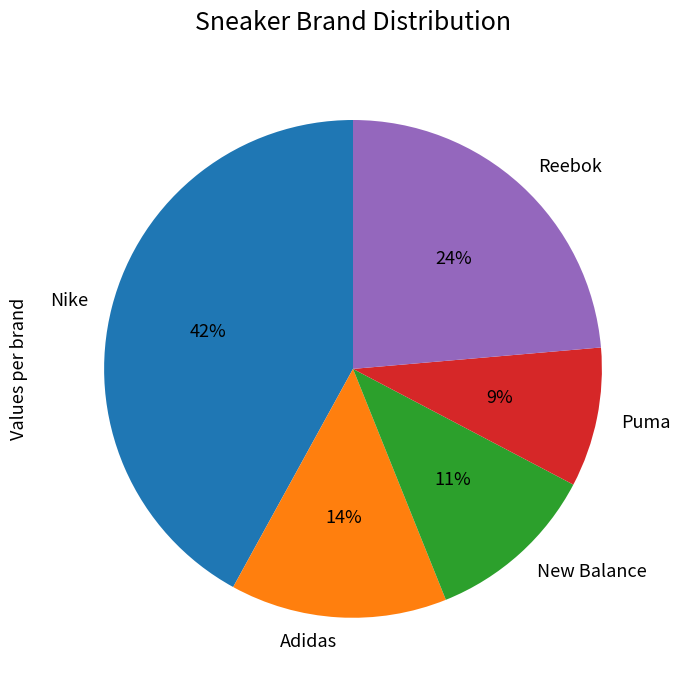

What percentage is the Puma slice, to the nearest percent?

9%